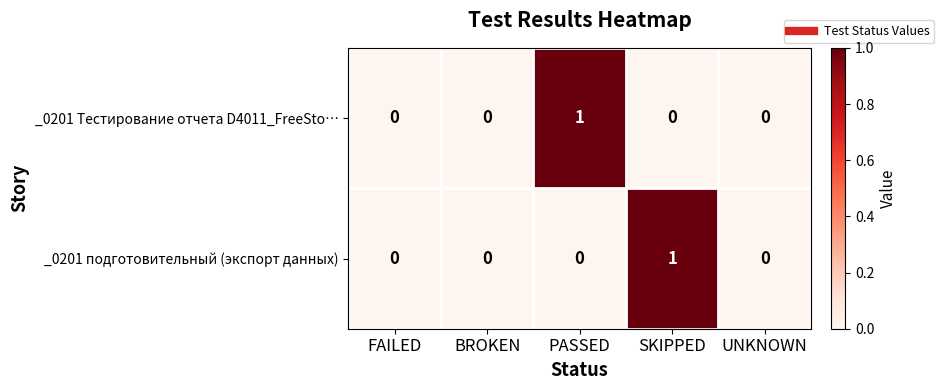

Reading left to right, transcribe all the data shown in this chart.

_0201 Тестирование отчета D4011_FreeSto…: FAILED=0	BROKEN=0	PASSED=1	SKIPPED=0	UNKNOWN=0
_0201 подготовительный (экспорт данных): FAILED=0	BROKEN=0	PASSED=0	SKIPPED=1	UNKNOWN=0